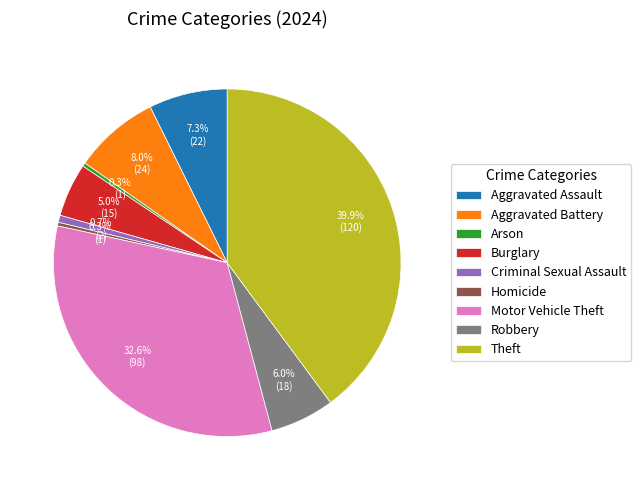

Which category has the biggest portion of the pie?

Theft